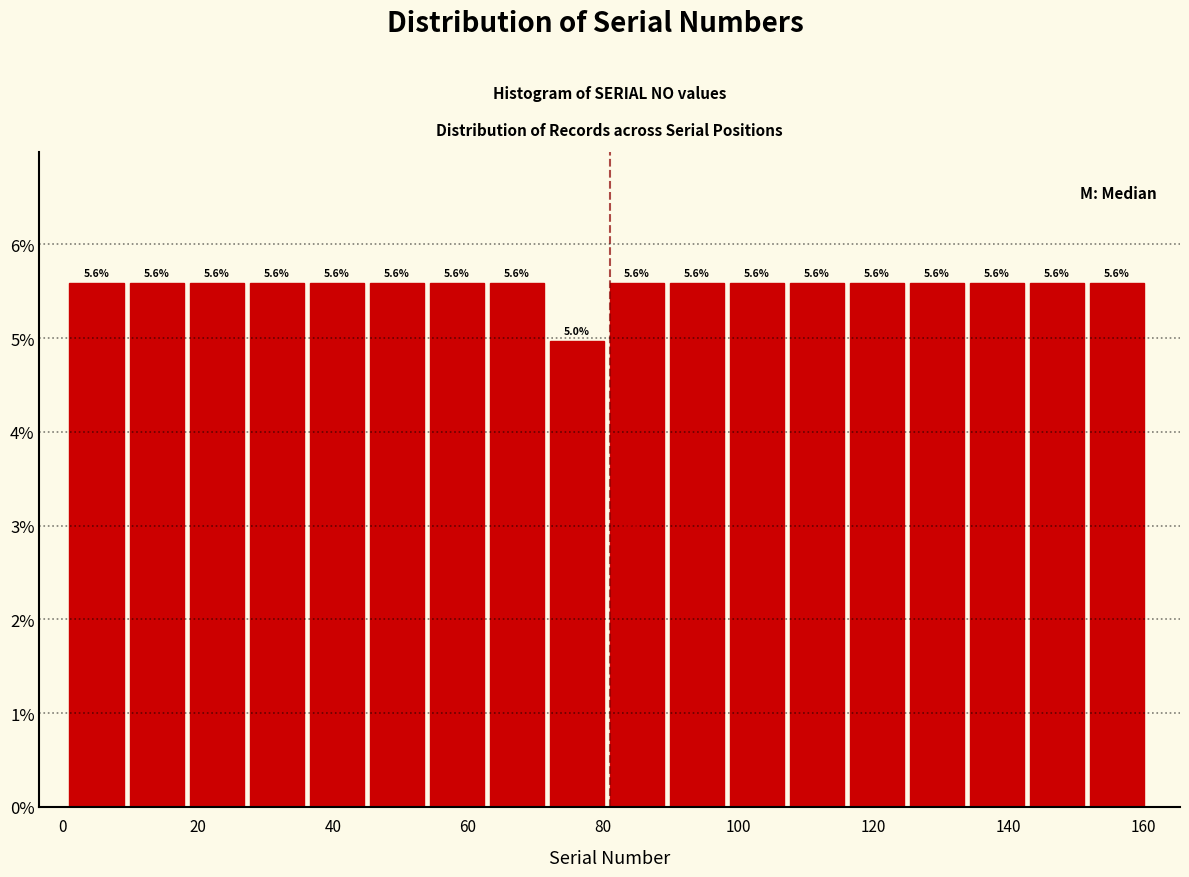

How tall is the bar that spans 28 to 36 on the x-axis? The bar edges are not printed on the chart, so give them approximately, as read against the axis.

5.6